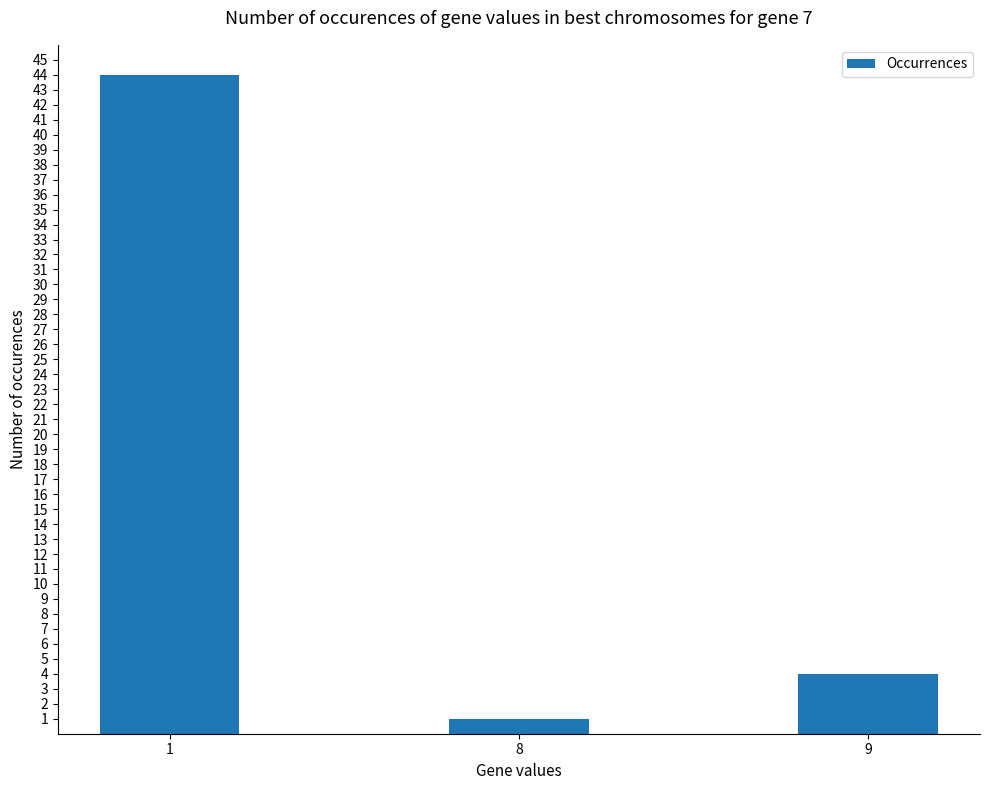

Reading left to right, extract all data points from this chart.

1=44	8=1	9=4